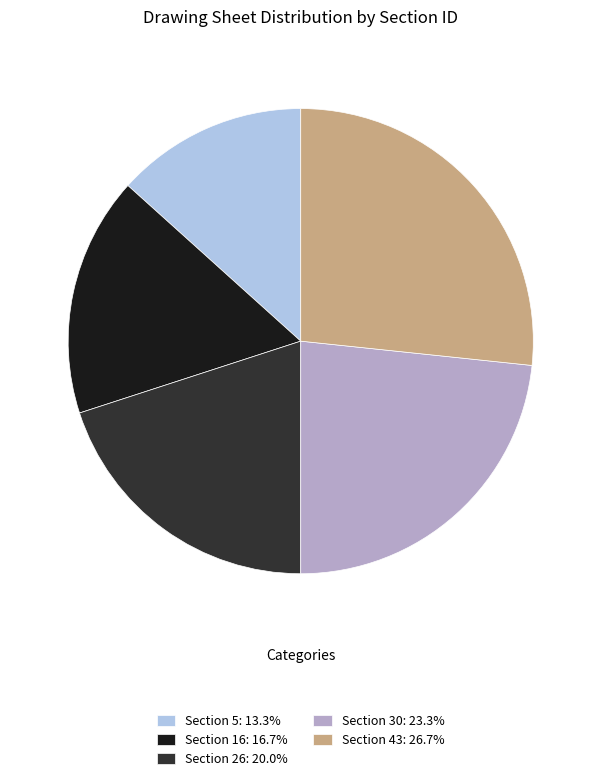

How many segments does this pie chart have?

5